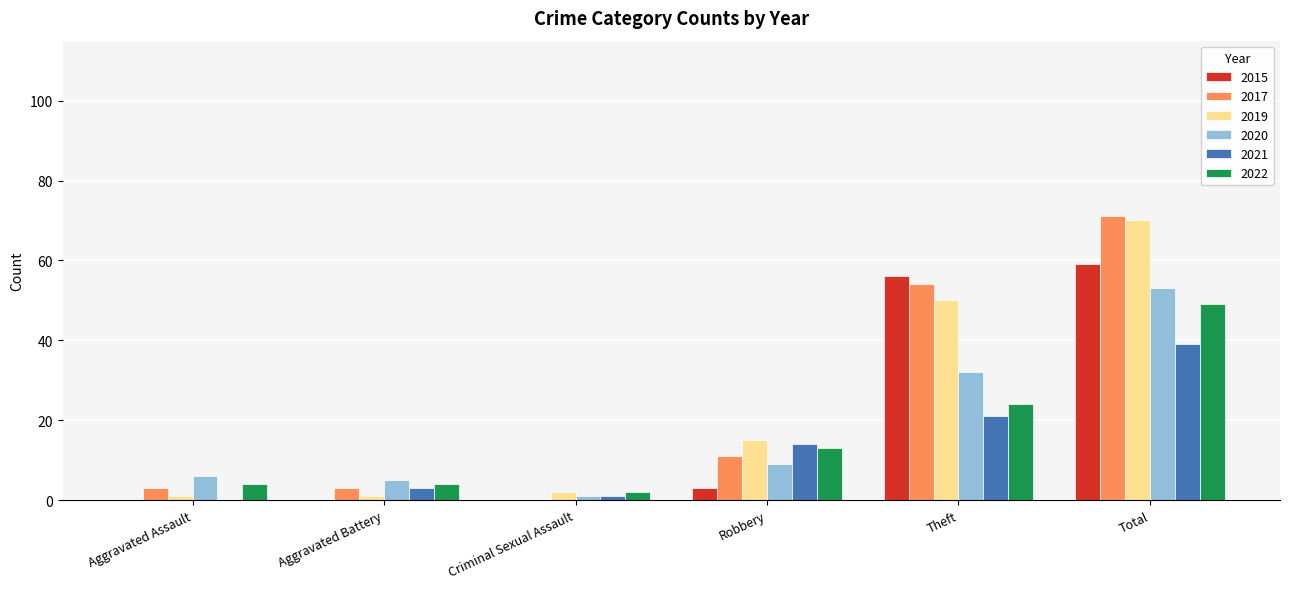

At which category is the sum across all series the highest?

Total